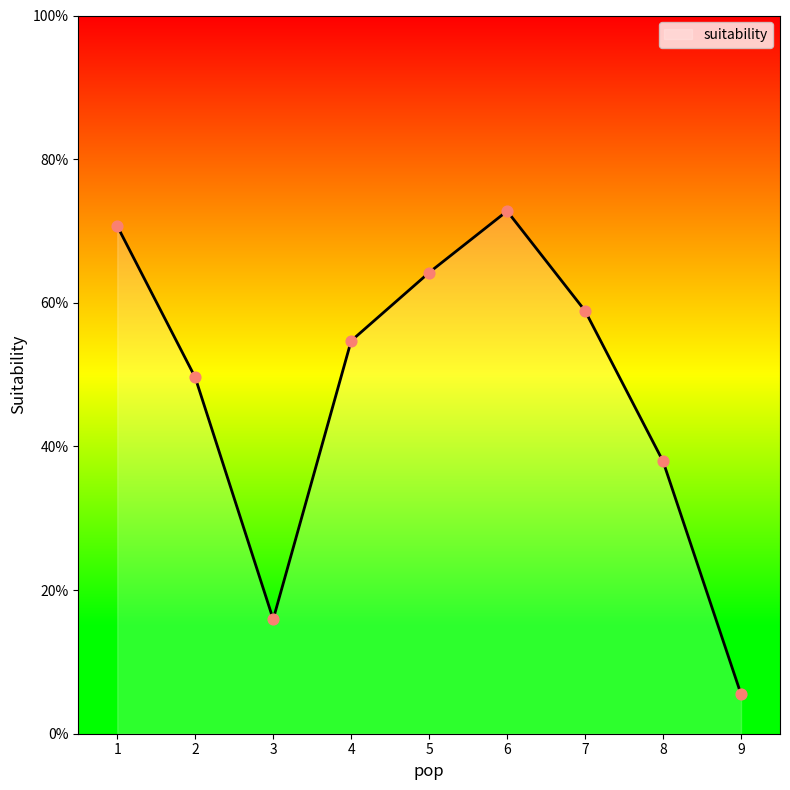

What is the change in value from 2 to 3?

-0.3